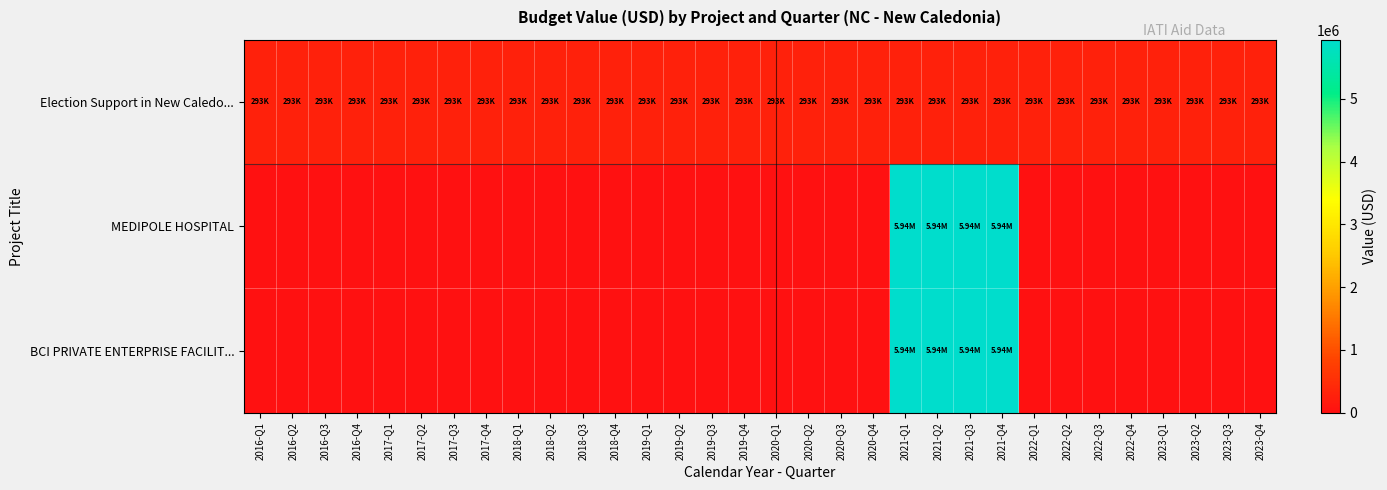

At 2019-Q2, list the series in order from largest to smallest.

Election Support in New Caledo..., MEDIPOLE HOSPITAL, BCI PRIVATE ENTERPRISE FACILIT...